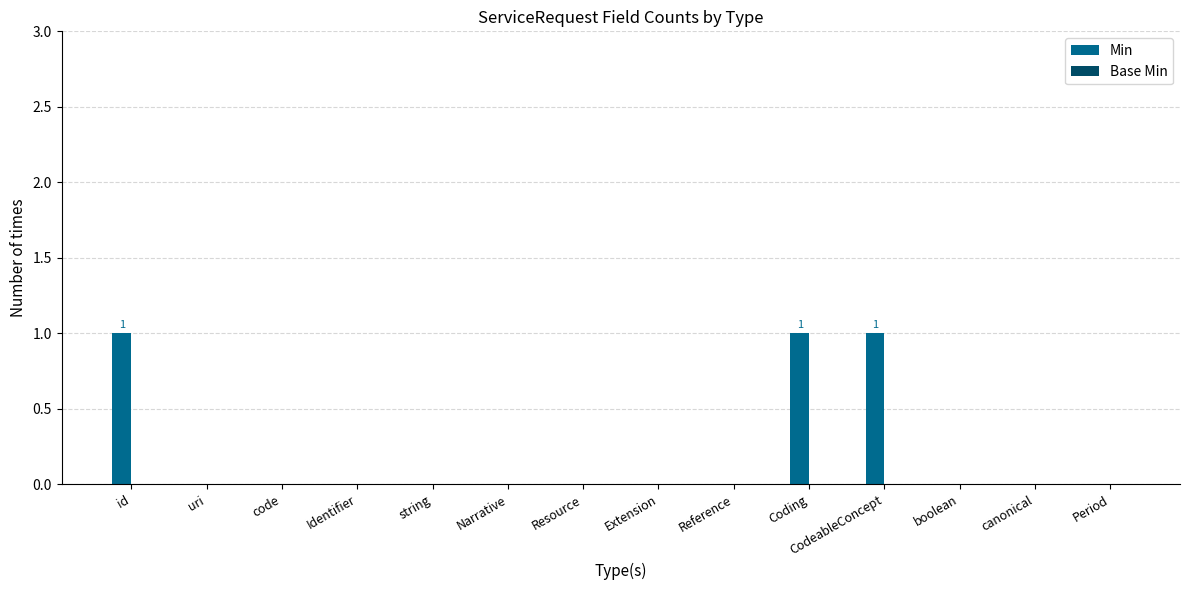

Is it true that the value at code is 0?

True